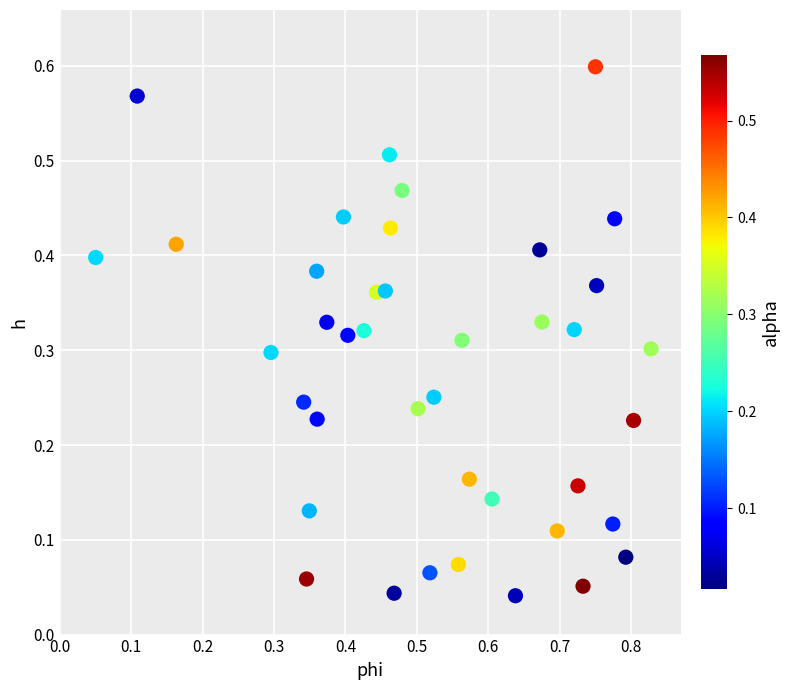

What is the range of X values (max minus min)?

0.8